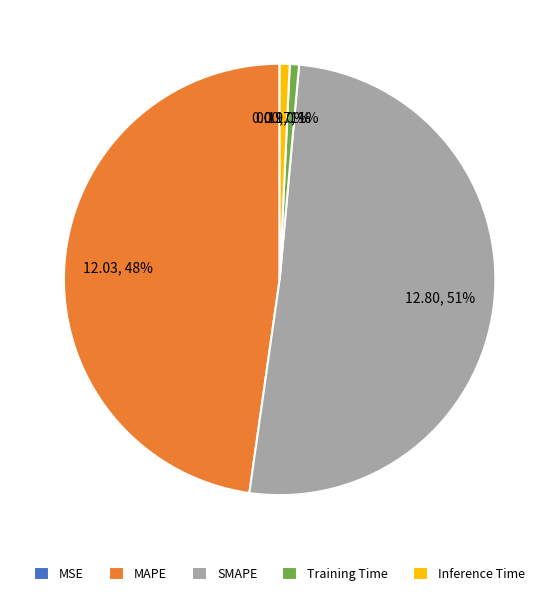

True or false: SMAPE accounts for 39% of the total.

False